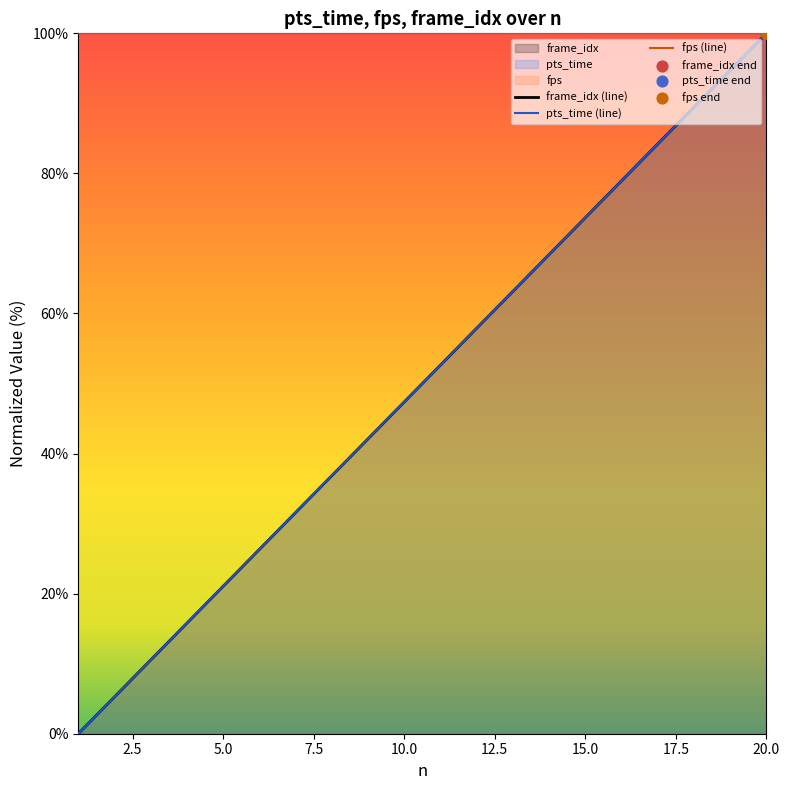

Which series contains the lowest Y value?

pts_time